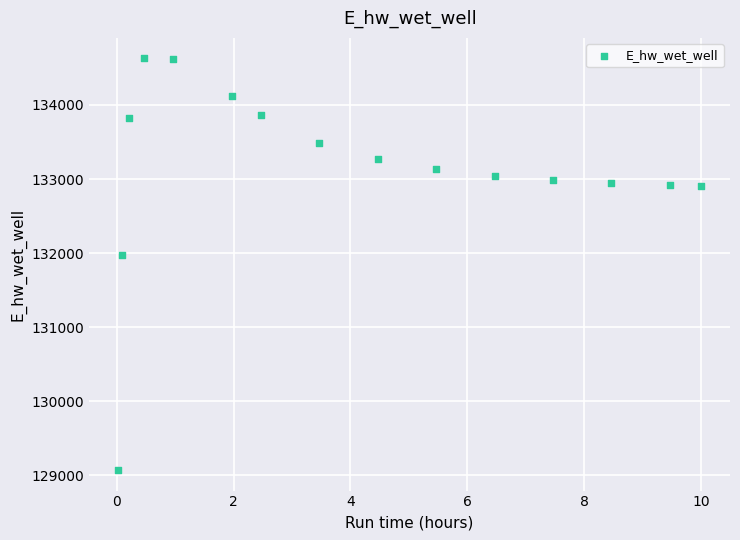

What is the range of Y values (max minus min)?

5557.5